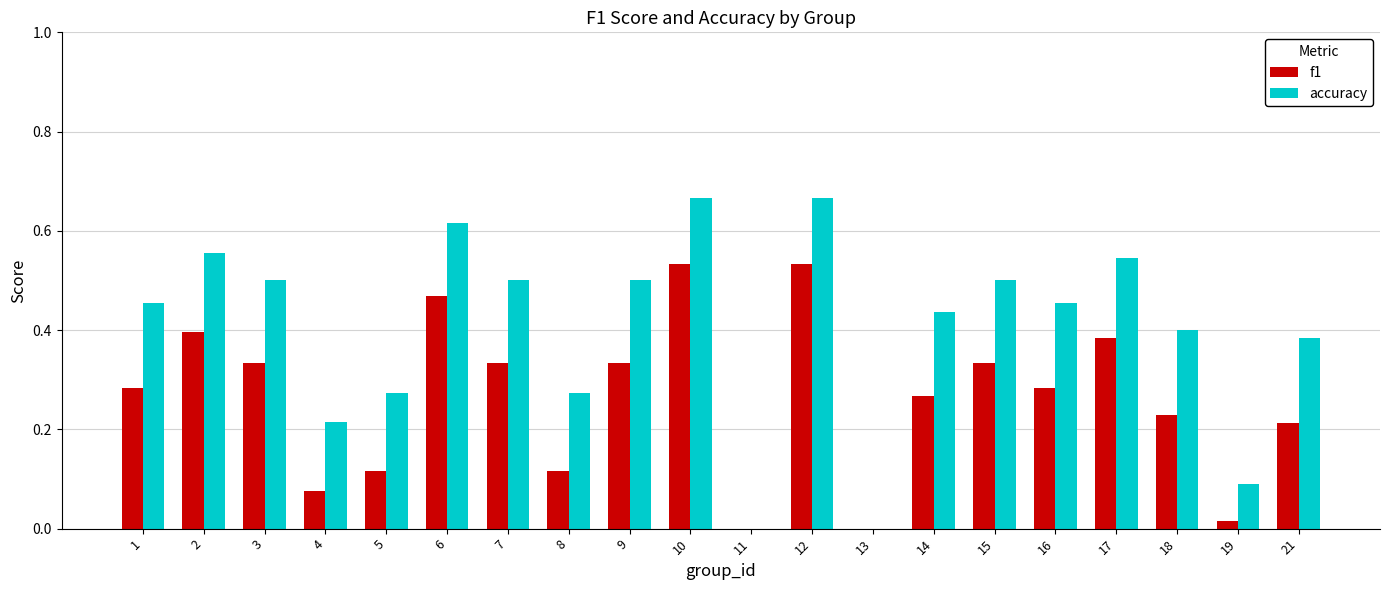

What is the sum of the f1 values at 12 and 15?

0.9